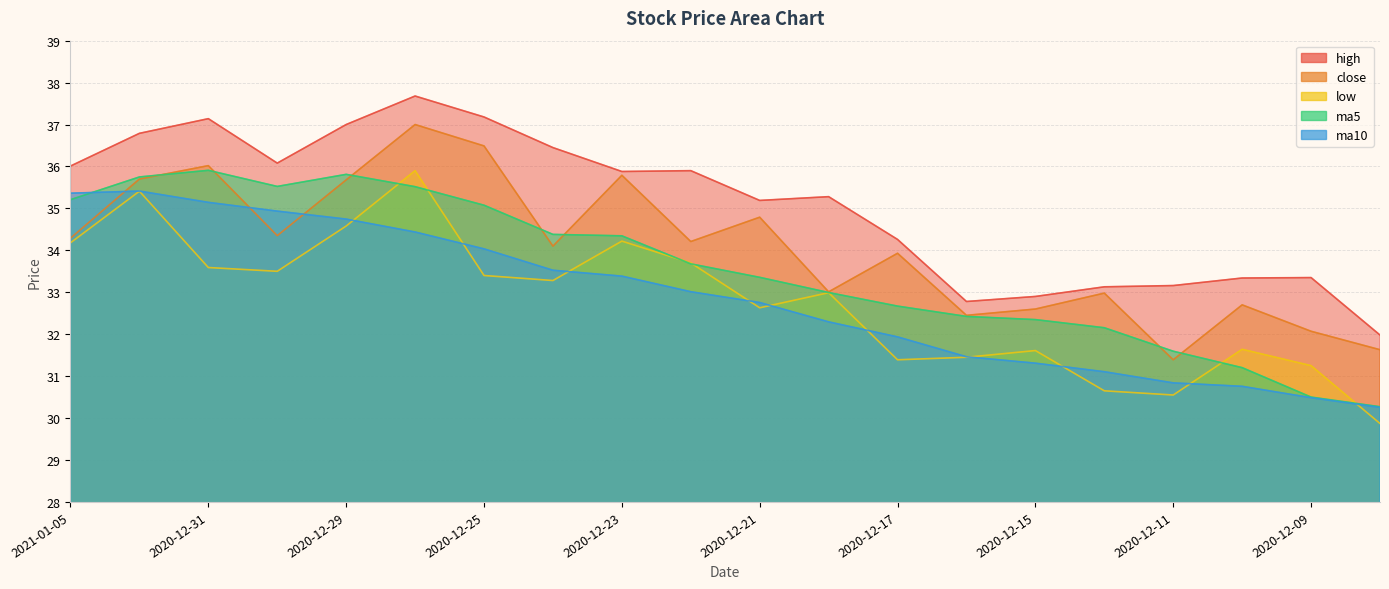

True or false: ma5 has more than 2 interior local peaks.

False